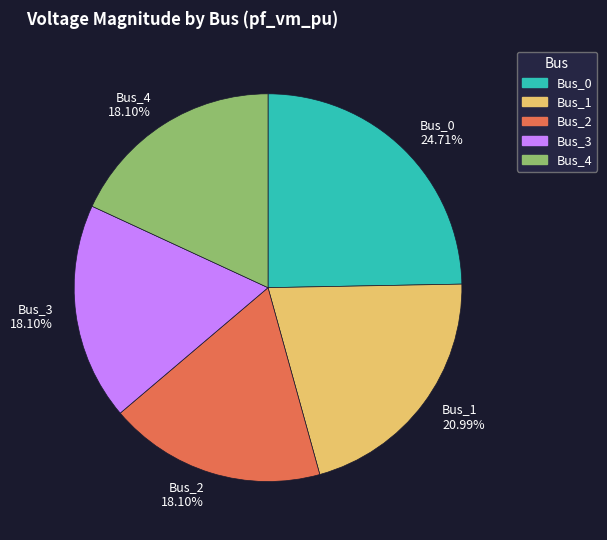

To the nearest percent, what is the difference between the largest and smallest slice percentages?

7%